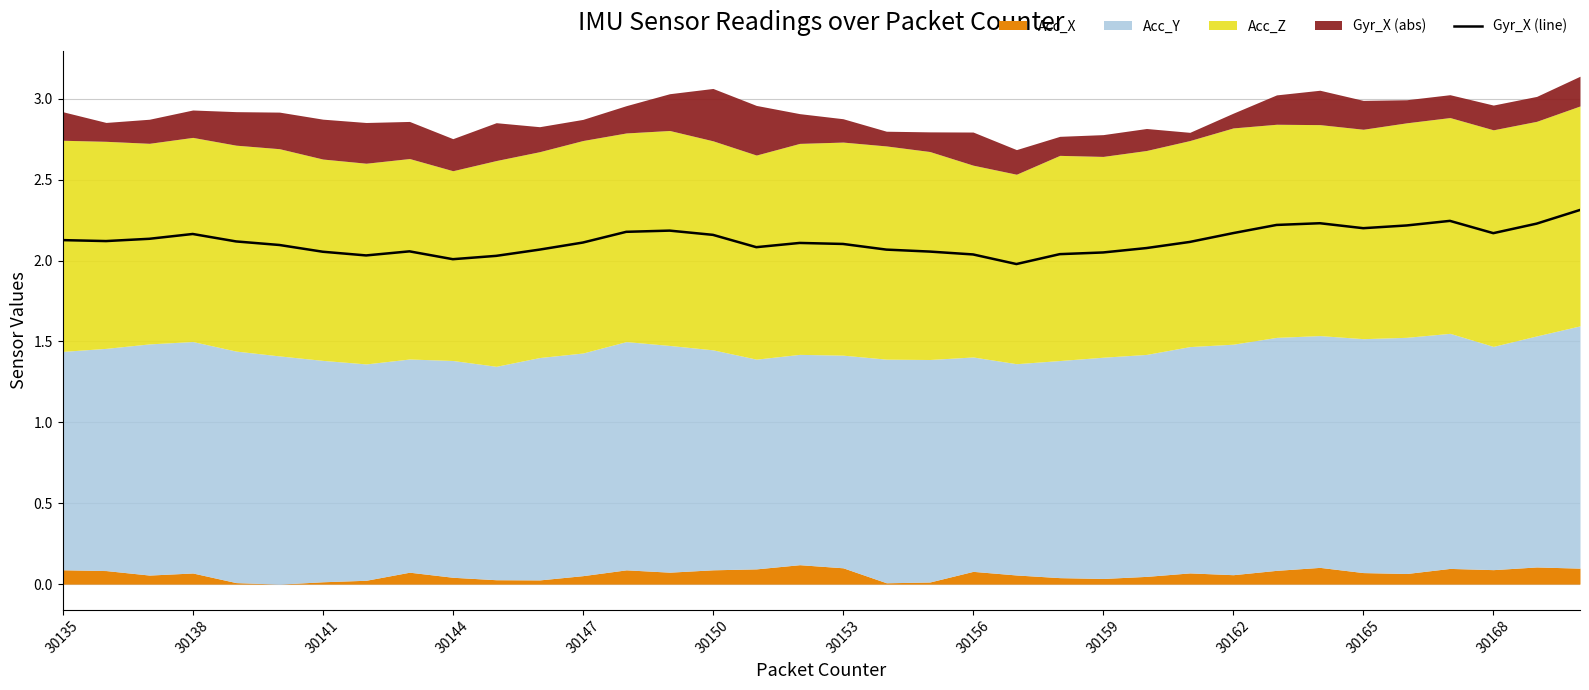

How many lines are shown in the chart?

1